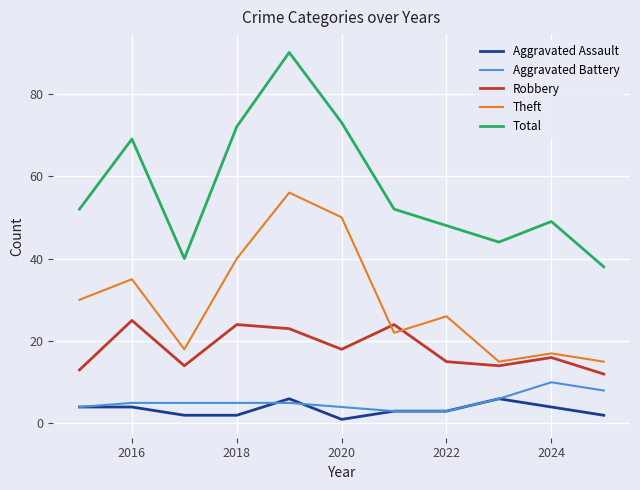

List the series in order of their peak value, highest first.

Total, Theft, Robbery, Aggravated Battery, Aggravated Assault